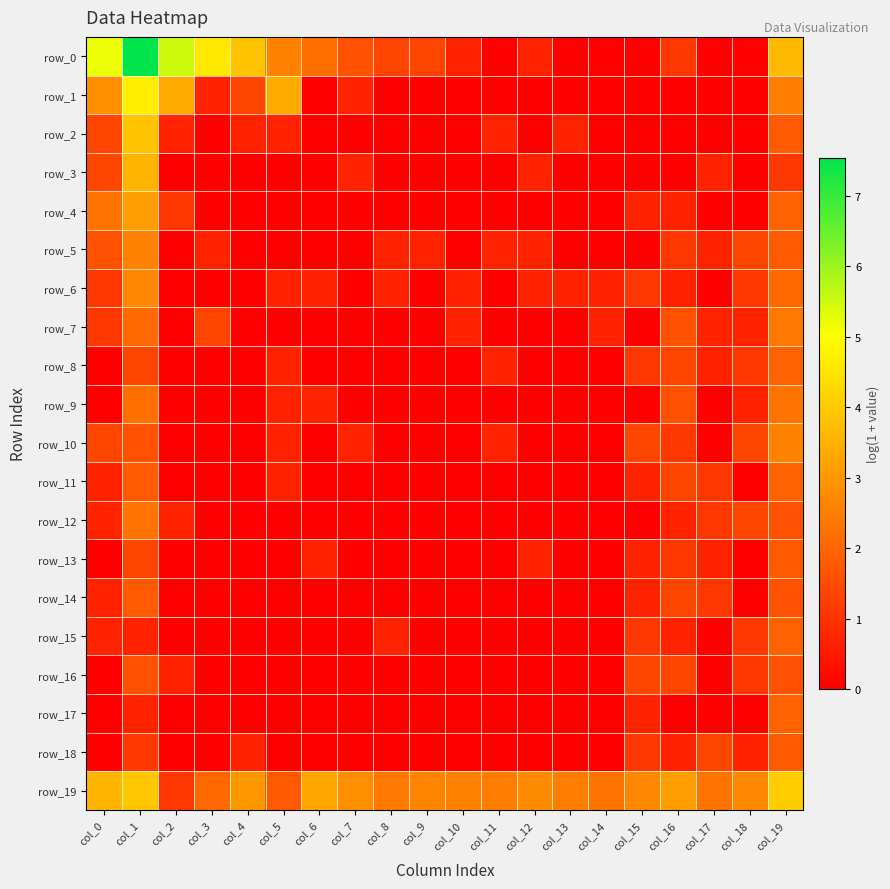

What is the average value of the row_4 series?

0.5